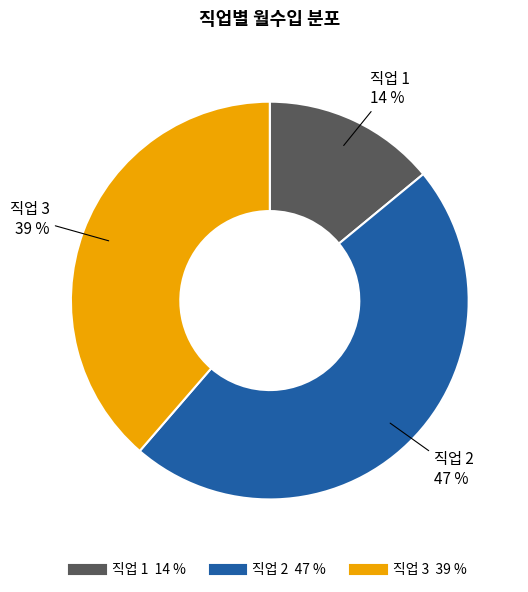

Is there a majority slice in this chart?

No